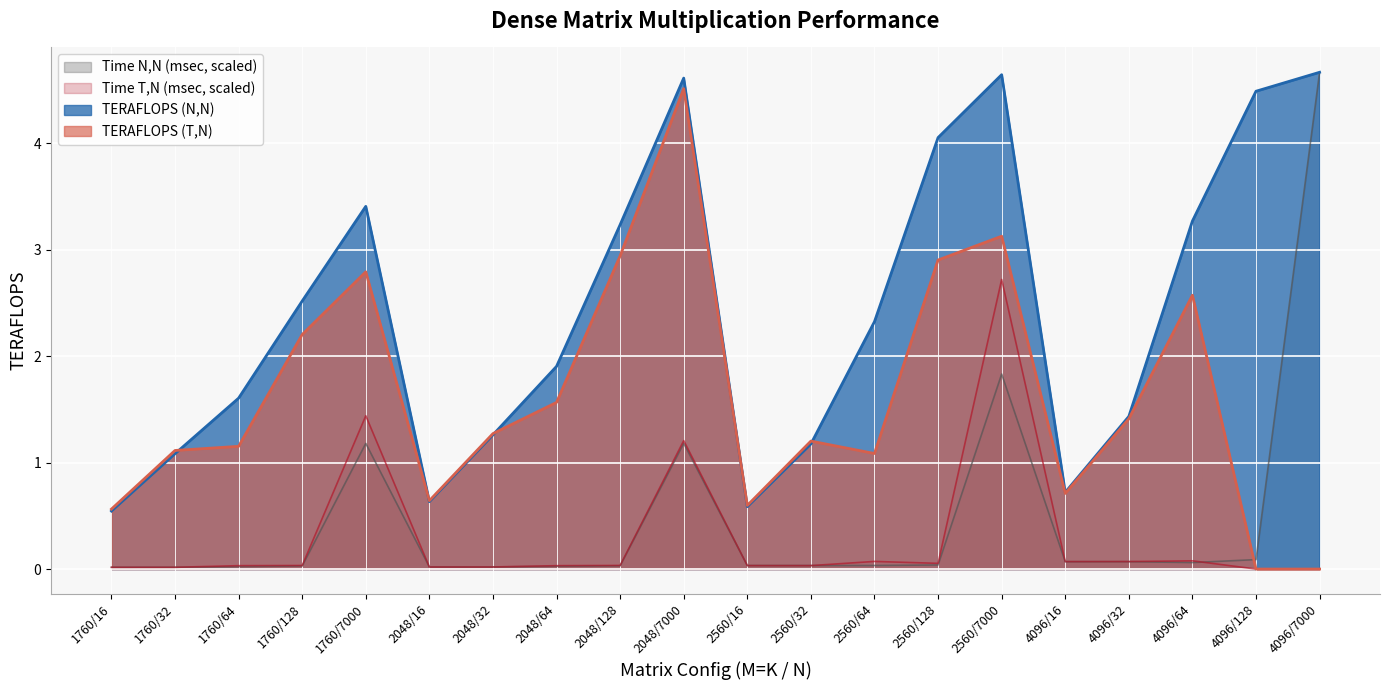

The value of Time_NN (msec) at 2560/64 is 0.0. True or false?

False